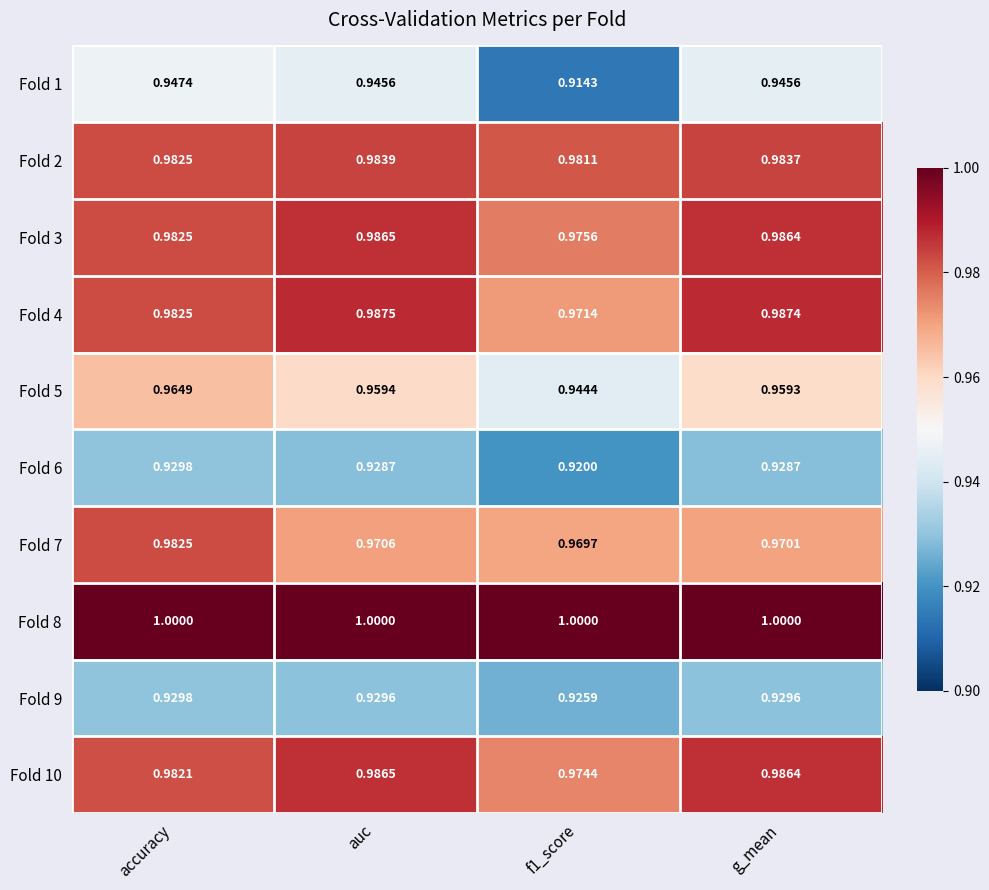

Count the number of data series in this chart.

10